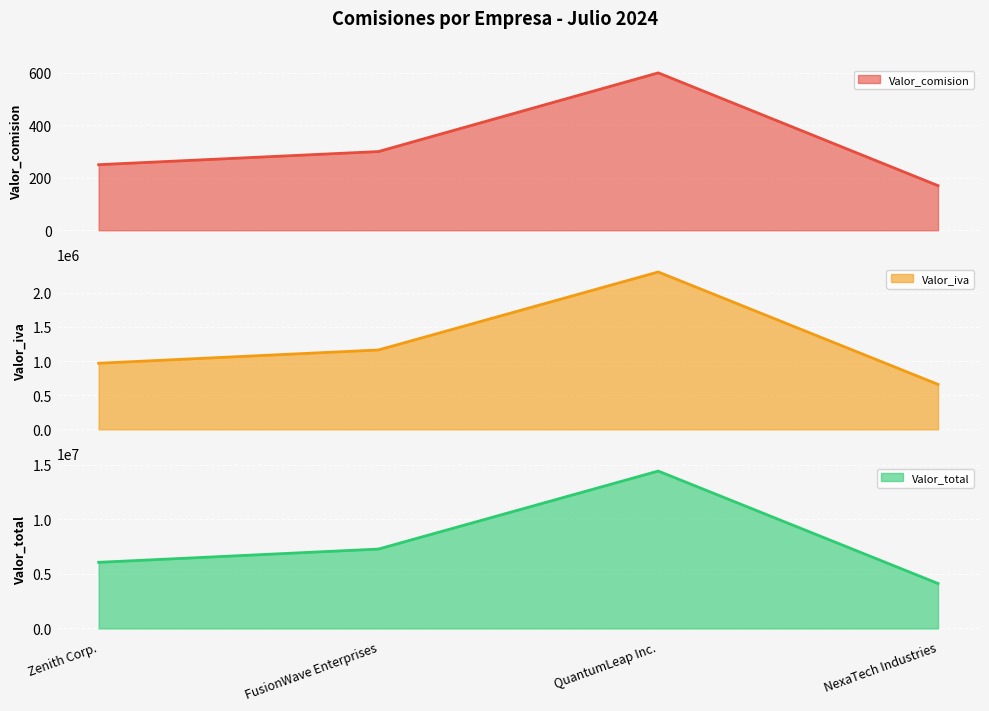

At which category is the sum across all series the highest?

QuantumLeap Inc.